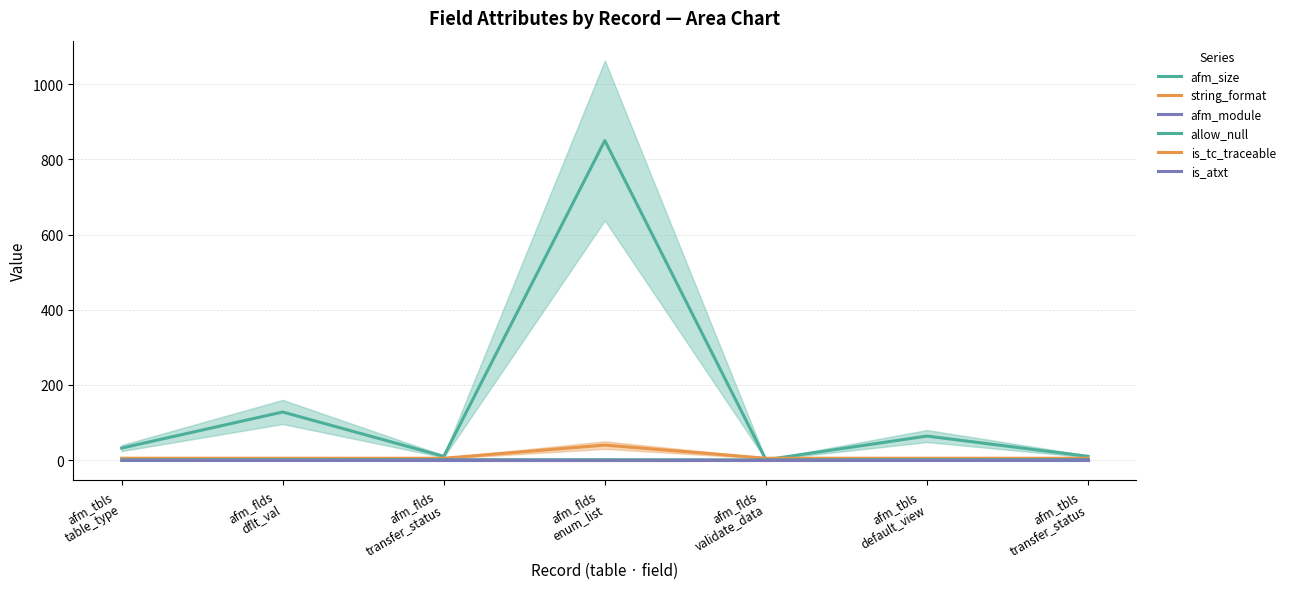

How many interior local peaks does the afm_size series have?

3